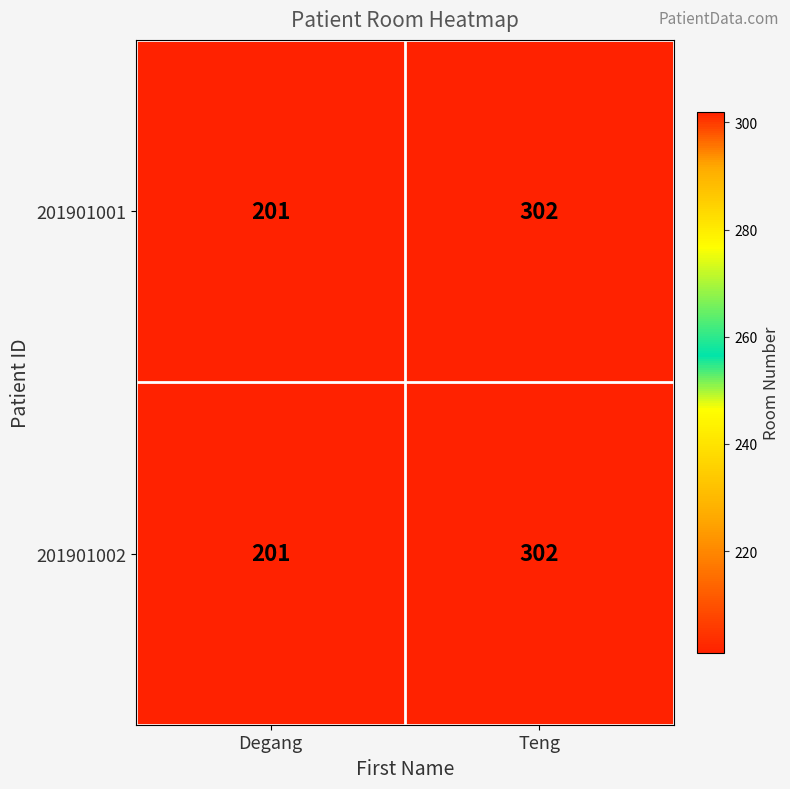

At which category is the sum across all series the highest?

Teng